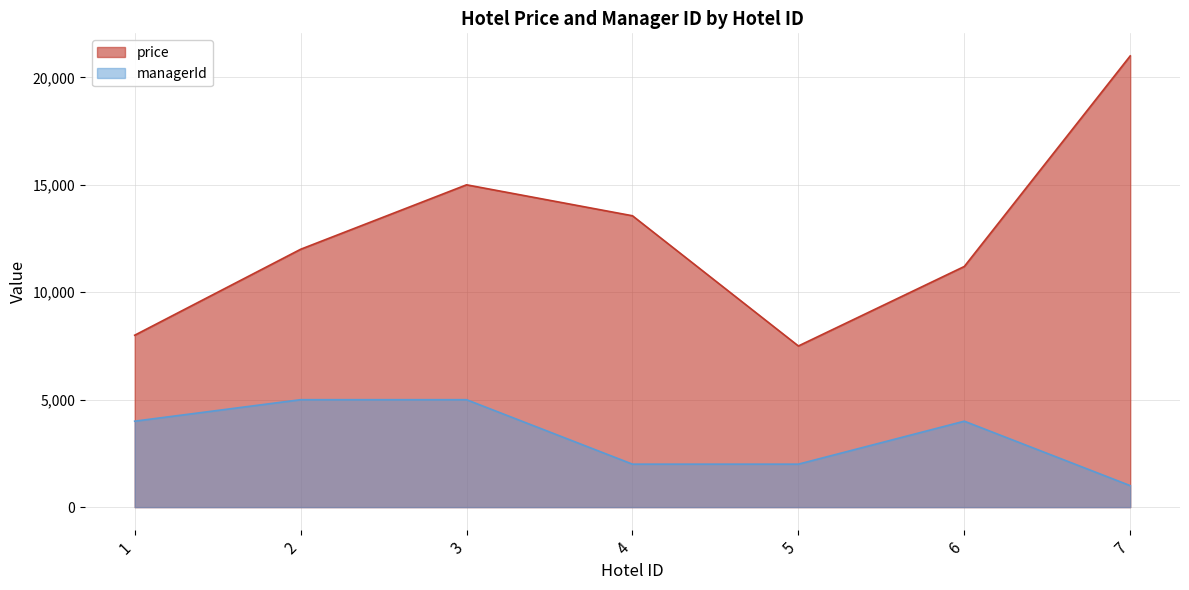

Between 3 and 5, which series saw the biggest shift?

price